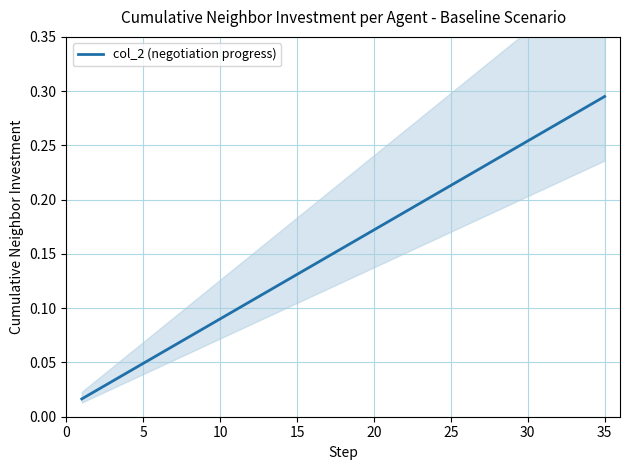

Is it true that the value at 25 is 0.1?

False